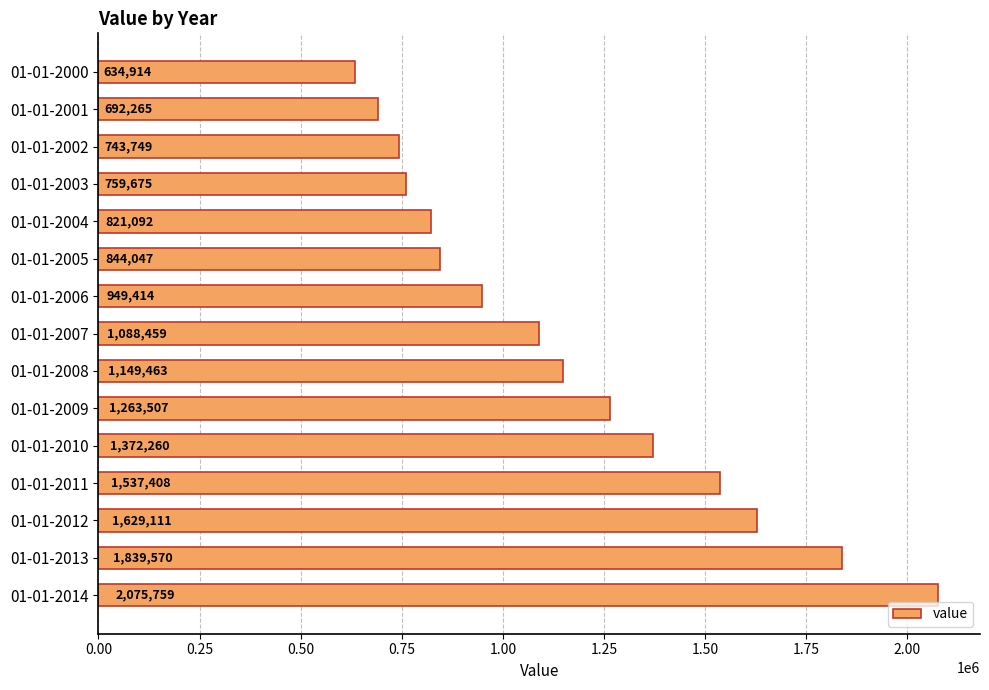

Are the bars horizontal?

Yes